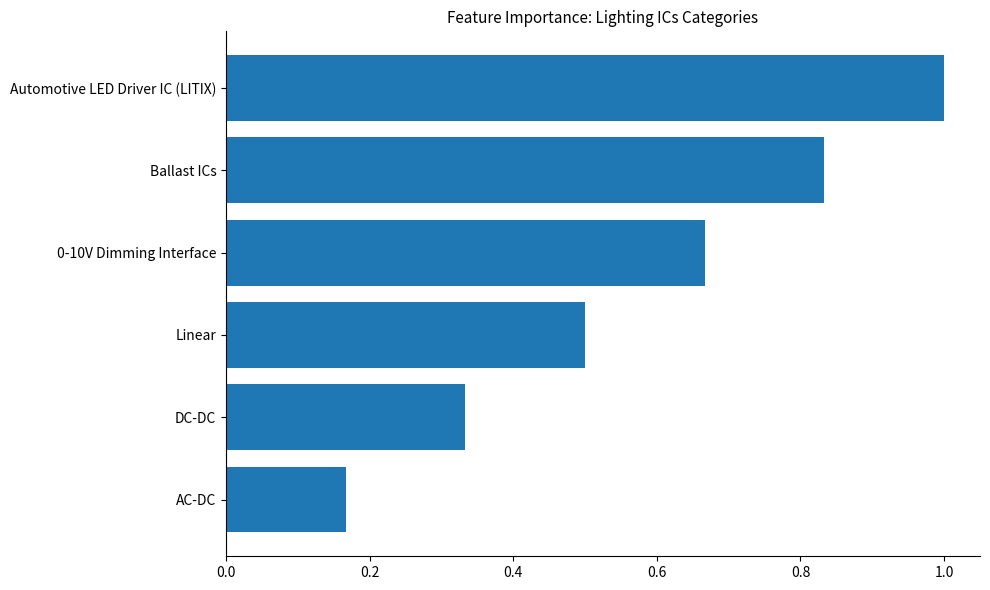

Rank the categories by value from highest to lowest.

Automotive LED Driver IC (LITIX), Ballast ICs, 0-10V Dimming Interface, Linear, DC-DC, AC-DC